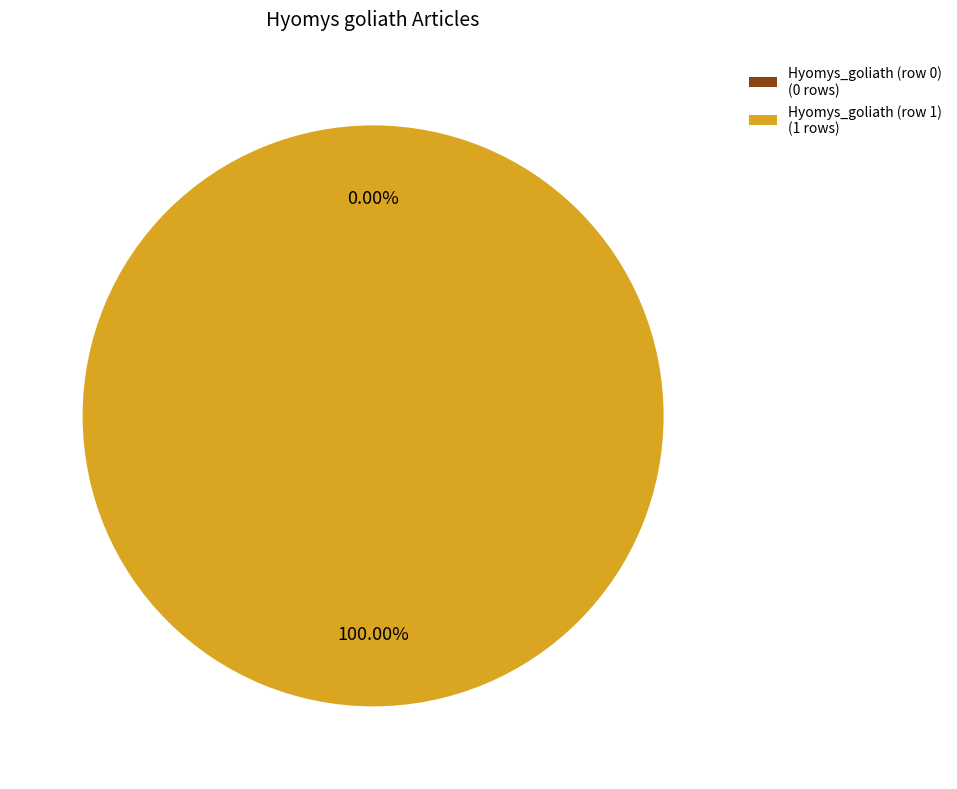

How much of the chart is everything except Hyomys_goliath (row 0)?

100.0%